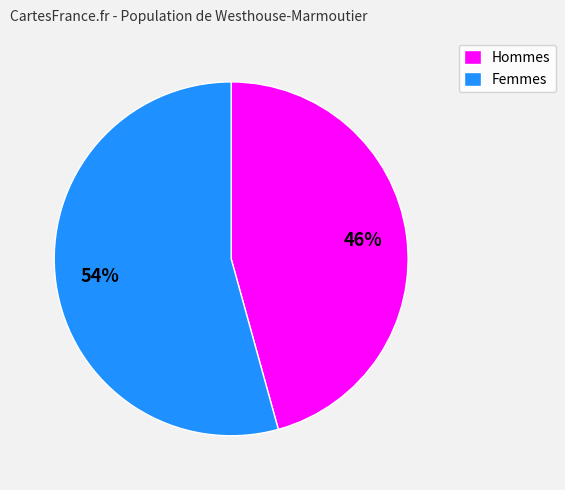

To the nearest percent, what portion does Femmes represent?

54%